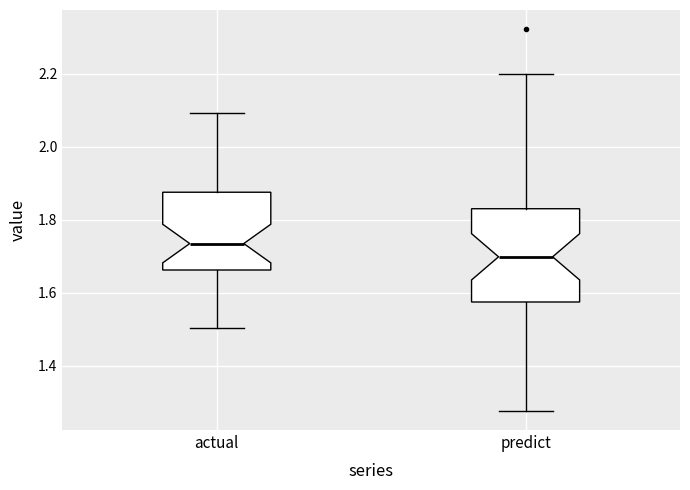

Which box is the tallest, from its lower edge to its upper edge?

predict